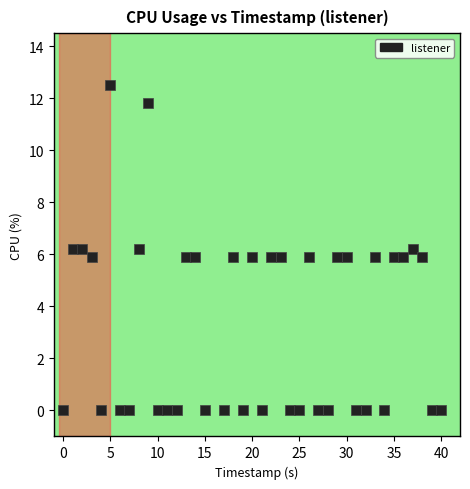

What is the range of X values (max minus min)?

40.0